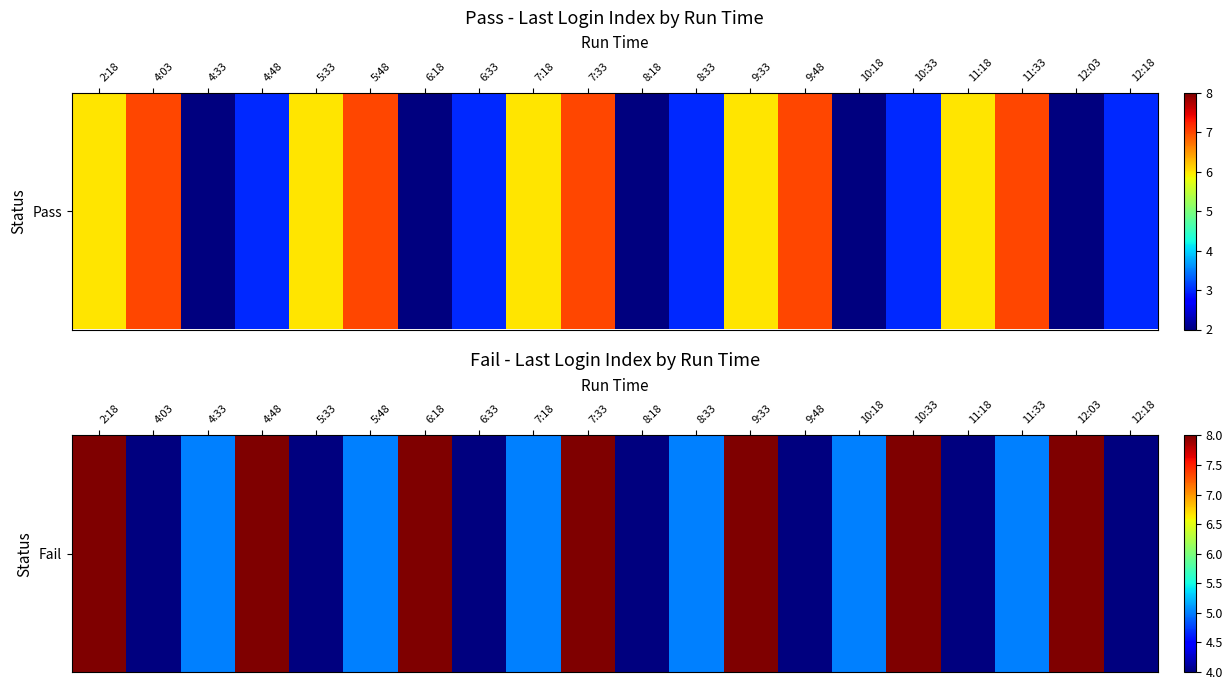

Approximately how many times larger is the value at 4:48 compared to 6:33?

2.0